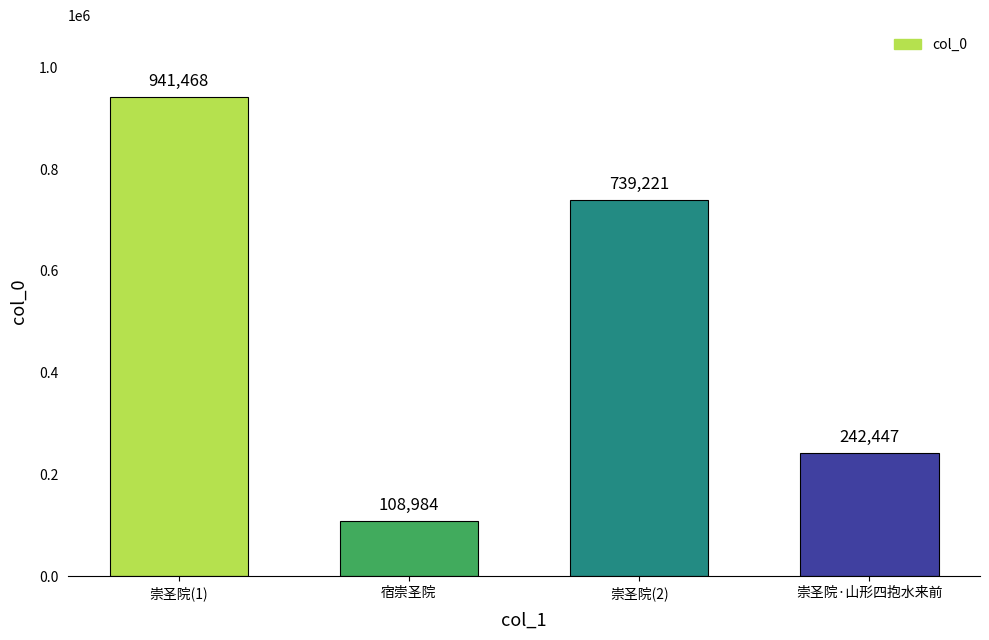

The chart shows a value of 108984 at 宿崇圣院. True or false?

True